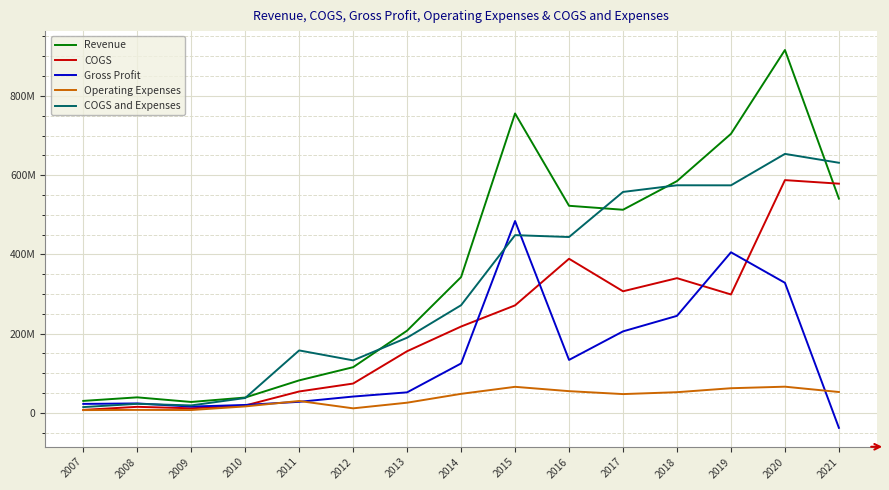

At which category does the chart reach its minimum across all series?

2021